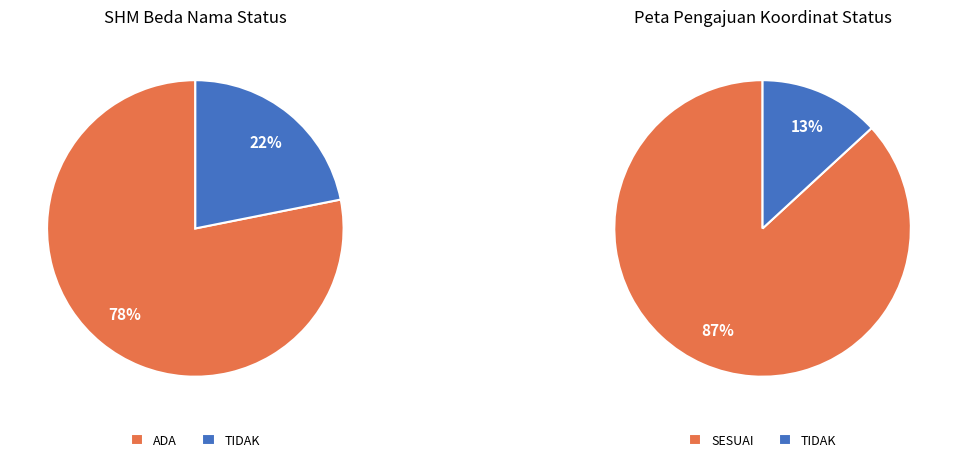

True or false: SESUAI accounts for 89% of the total.

False